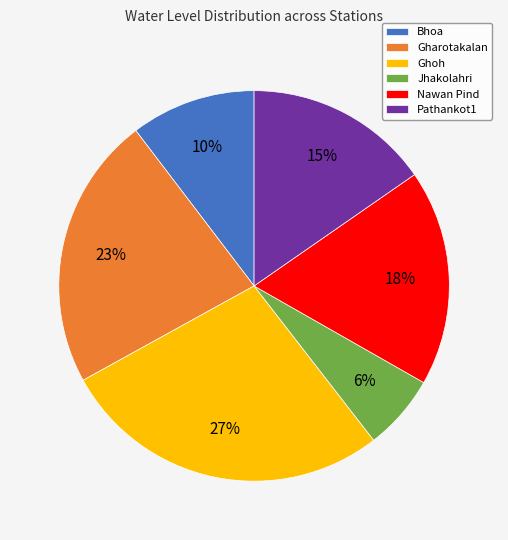

Which category has the biggest portion of the pie?

Ghoh